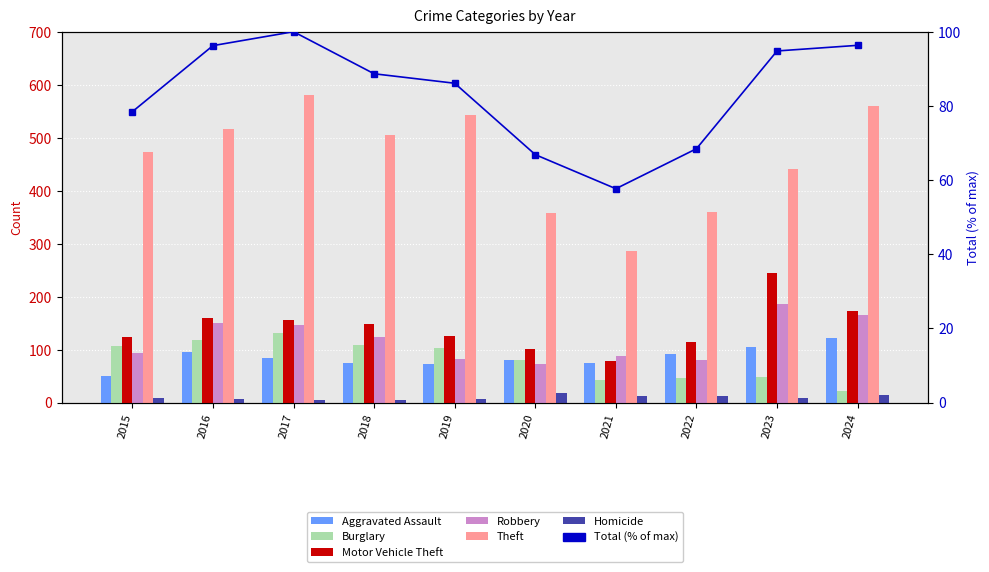

What is the maximum value for Motor Vehicle Theft?

245